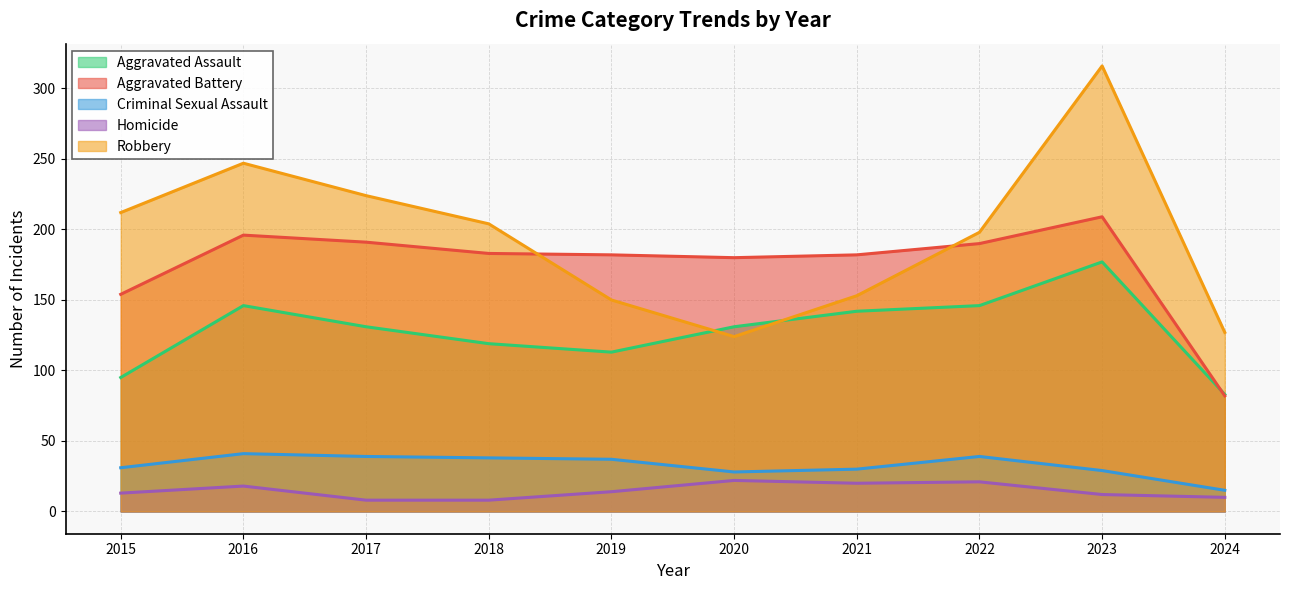

Is the value of Aggravated Battery at 2021 greater than the value of Criminal Sexual Assault at 2015?

Yes